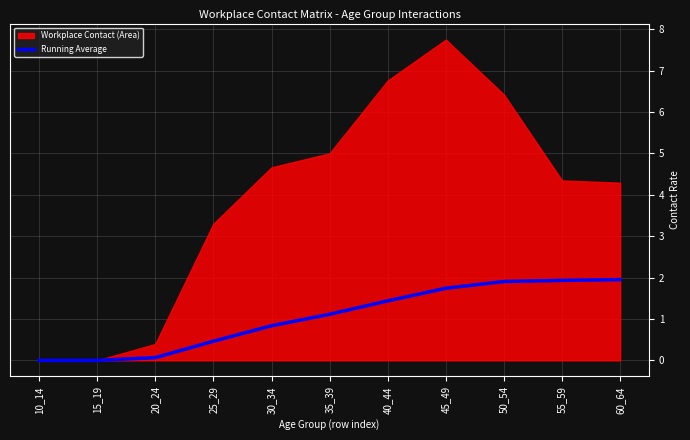

True or false: Running Average has a value of 1.4 at 40_44.

True